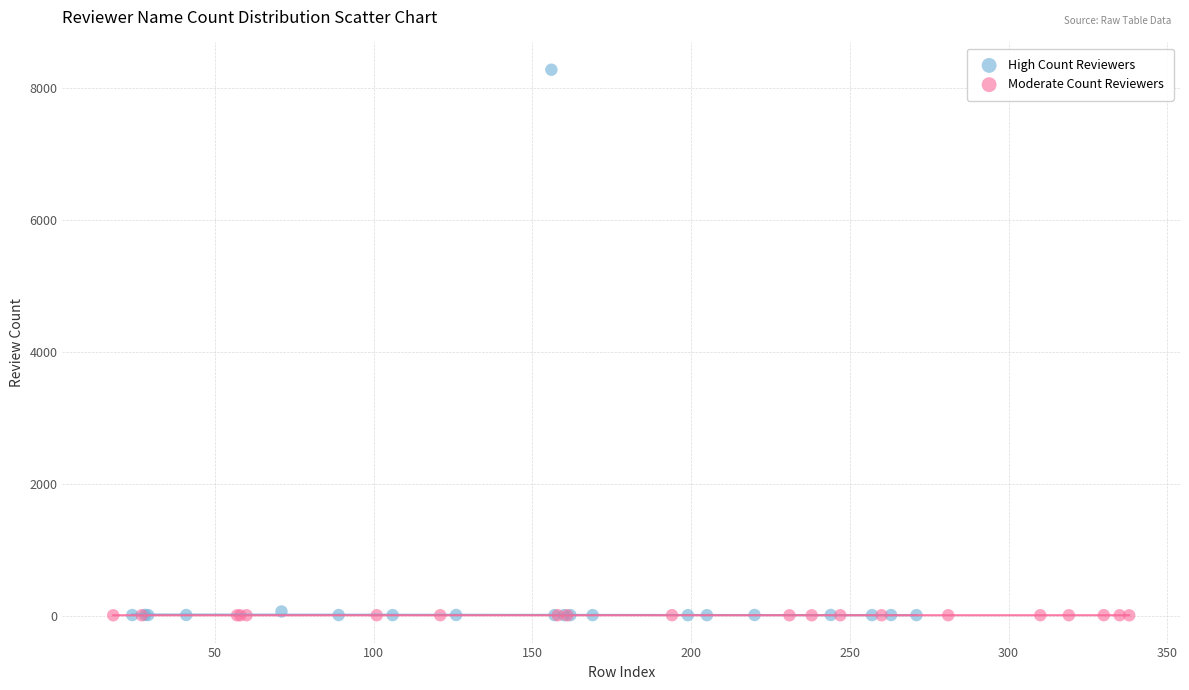

Which series has the widest spread of Y values?

High Count Reviewers